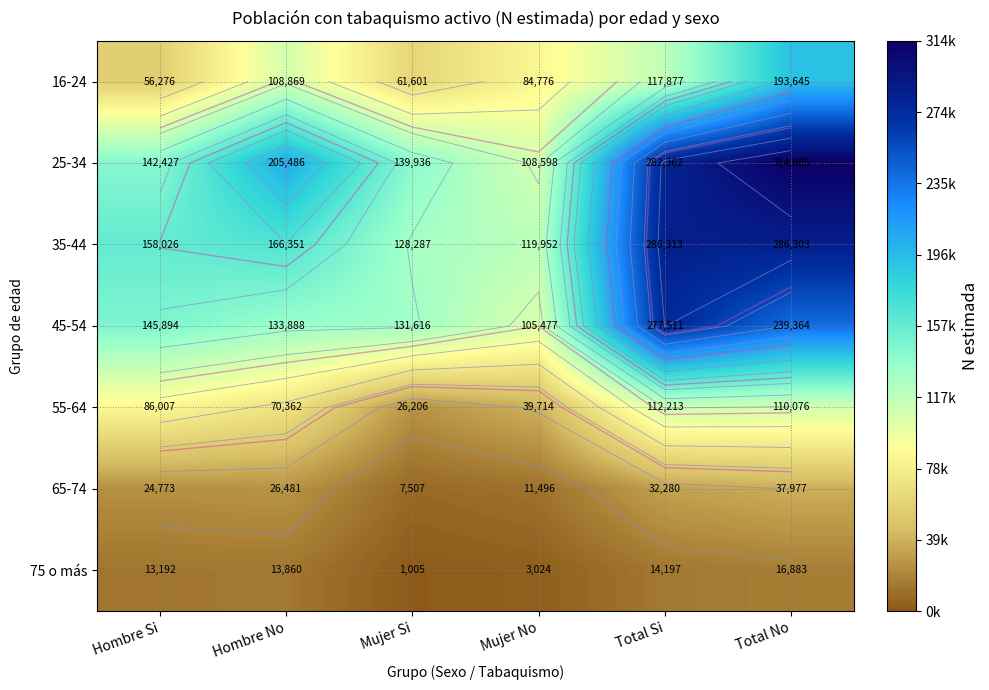

At which category is the sum across all series the highest?

Total No